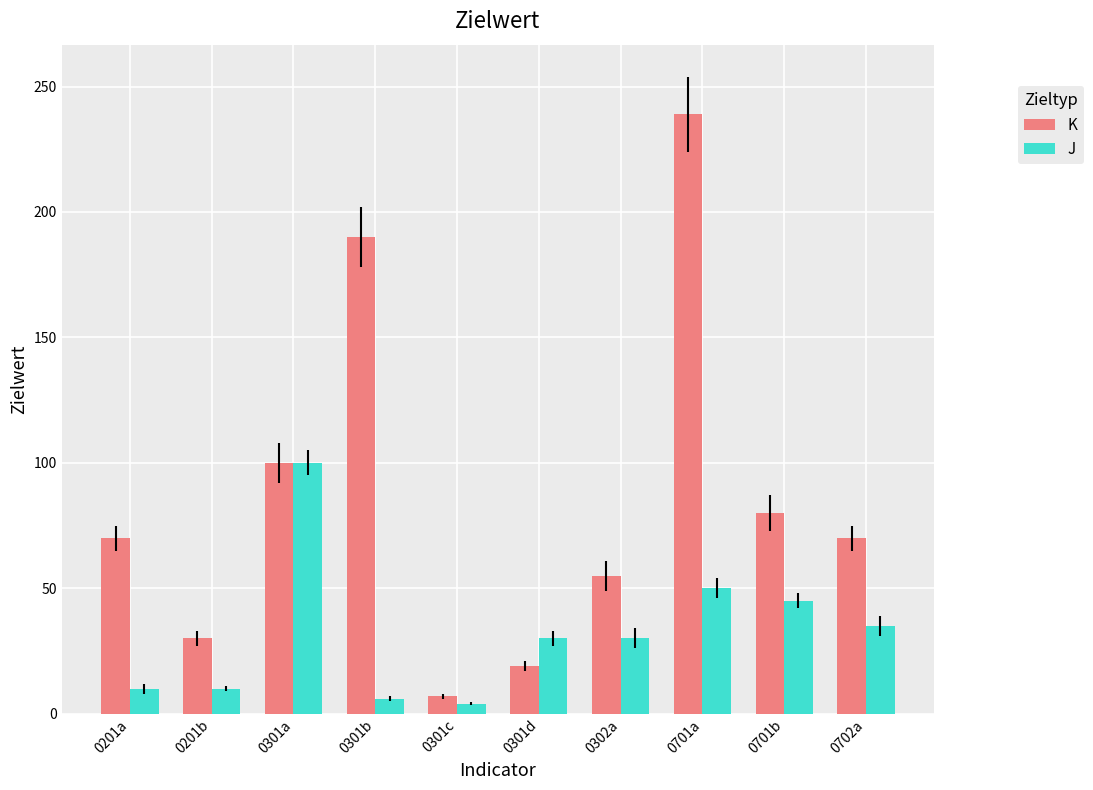

What is the difference between the maximum and minimum values in the J series?

96